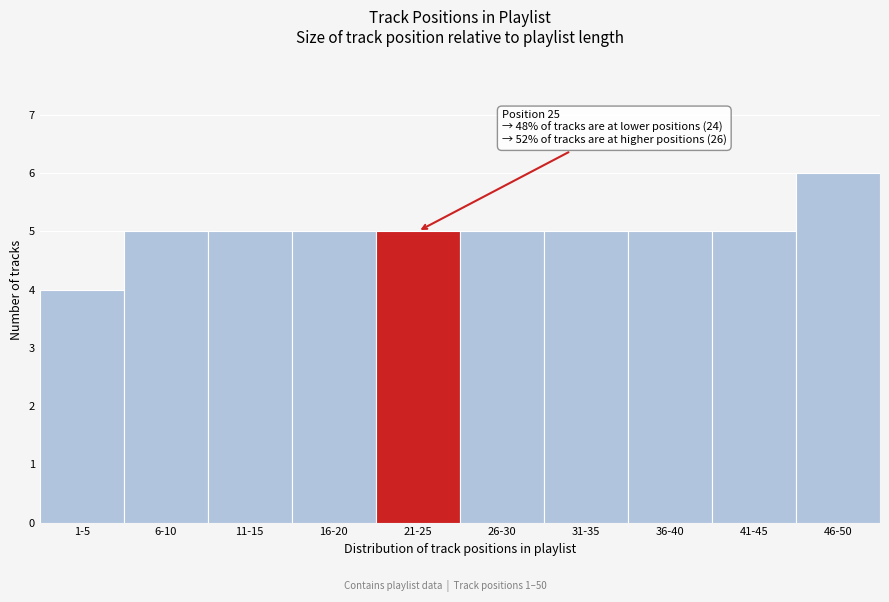

Reading right to left, list all the values displayed in this chart.

6	5	5	5	5	5	5	5	5	4